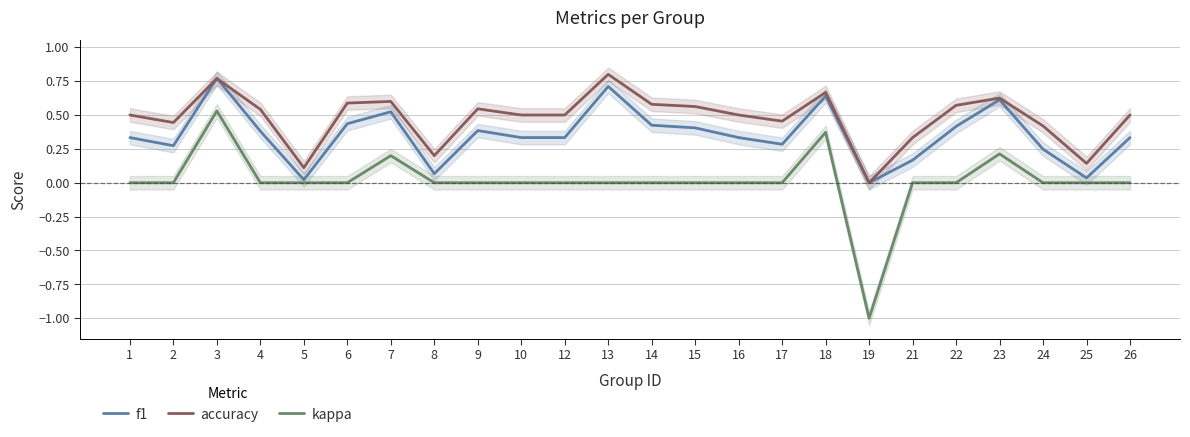

True or false: accuracy has a value of 0.8 at 12.

False